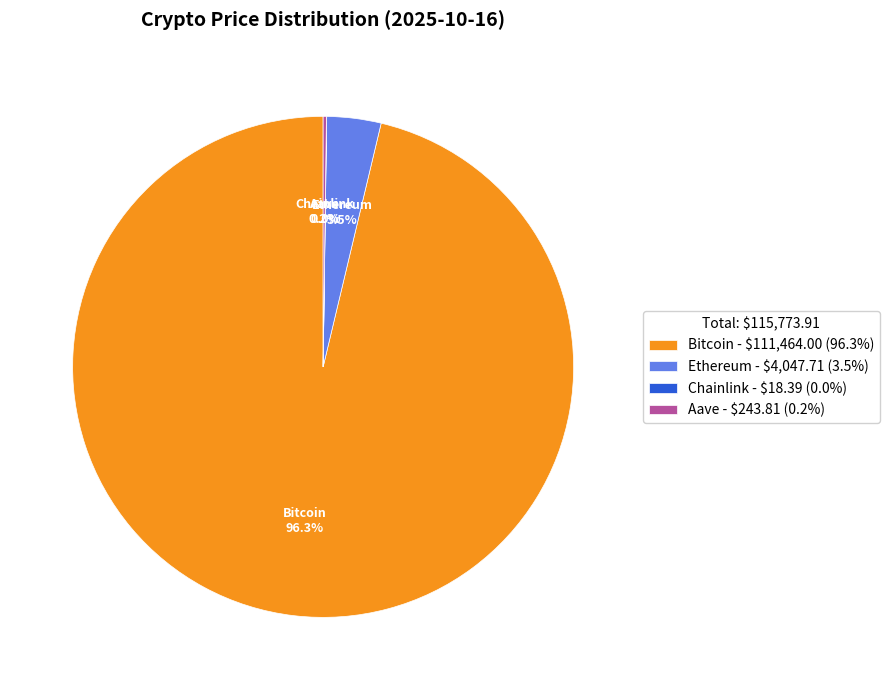

Is Bitcoin - $111,464.00 (96.3%) the majority of the pie?

Yes